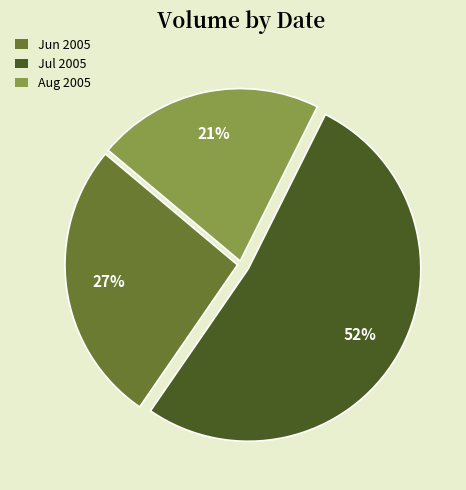

To the nearest percent, what is the average slice percentage?

33%